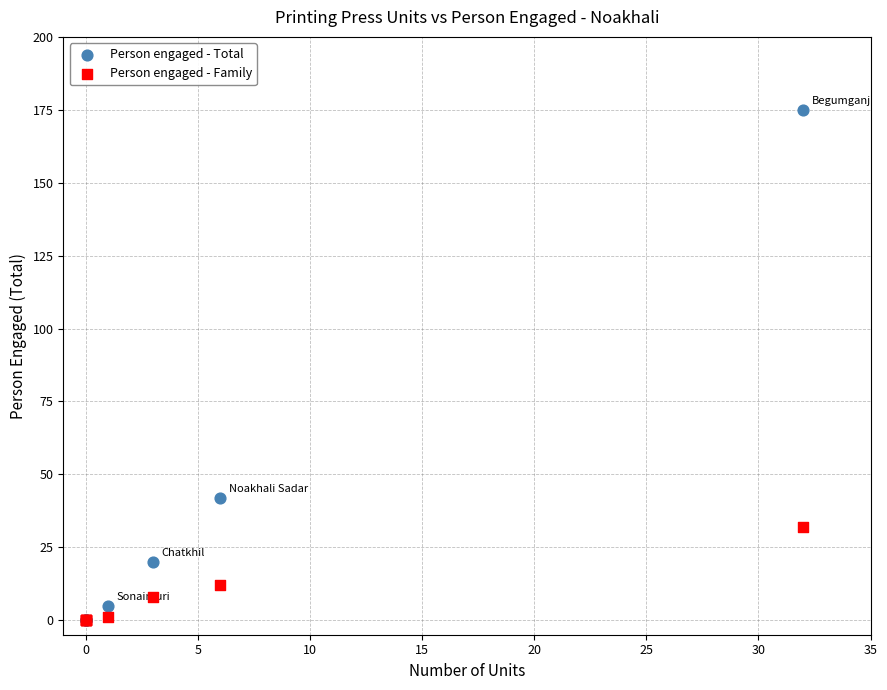

In the Person engaged - Total series, what Y value is closest to 87?

42